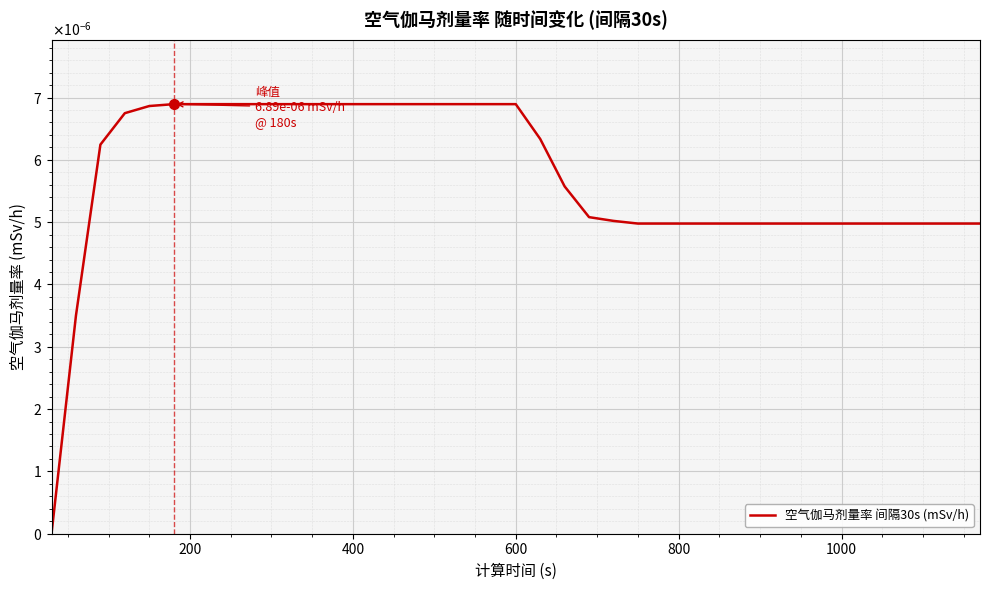

Does the chart display data point markers on the line(s)?

No